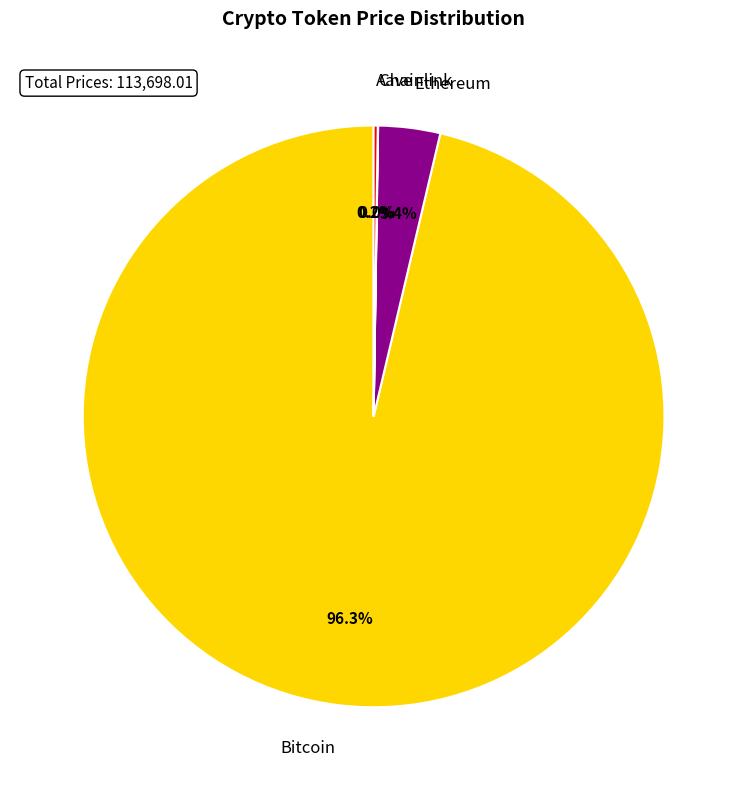

To the nearest percent, what portion does Bitcoin represent?

96%